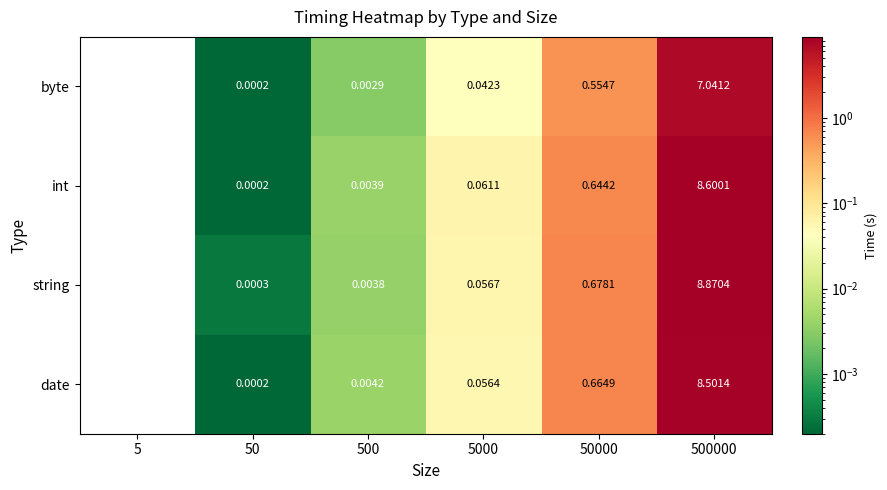

Which series has the largest range (max minus min)?

string